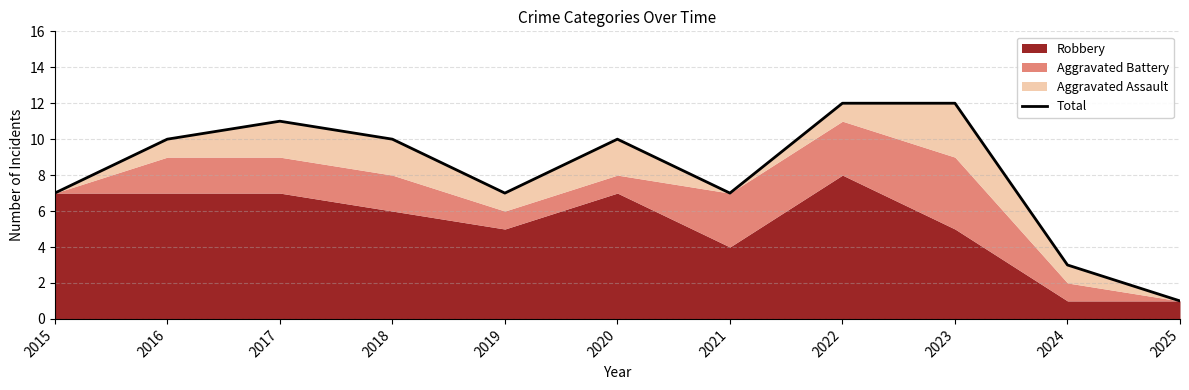

Which category has the highest value across all series?

2022